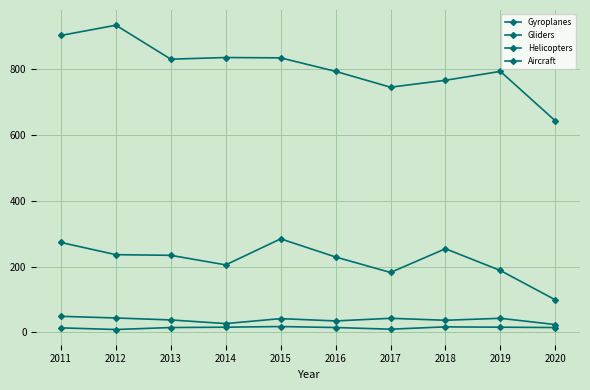

What is the maximum value for Aircraft?

932